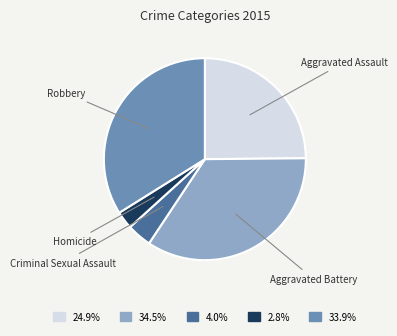

What is the ratio of the value at Aggravated Battery to the value at Robbery?

1.0